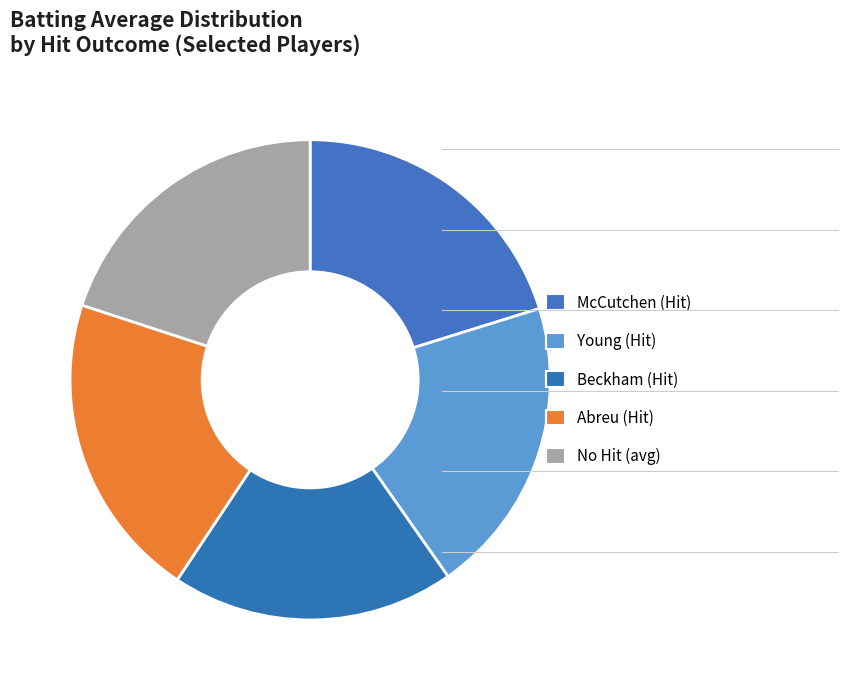

To the nearest percent, what is the difference between the largest and smallest slice percentages?

3%